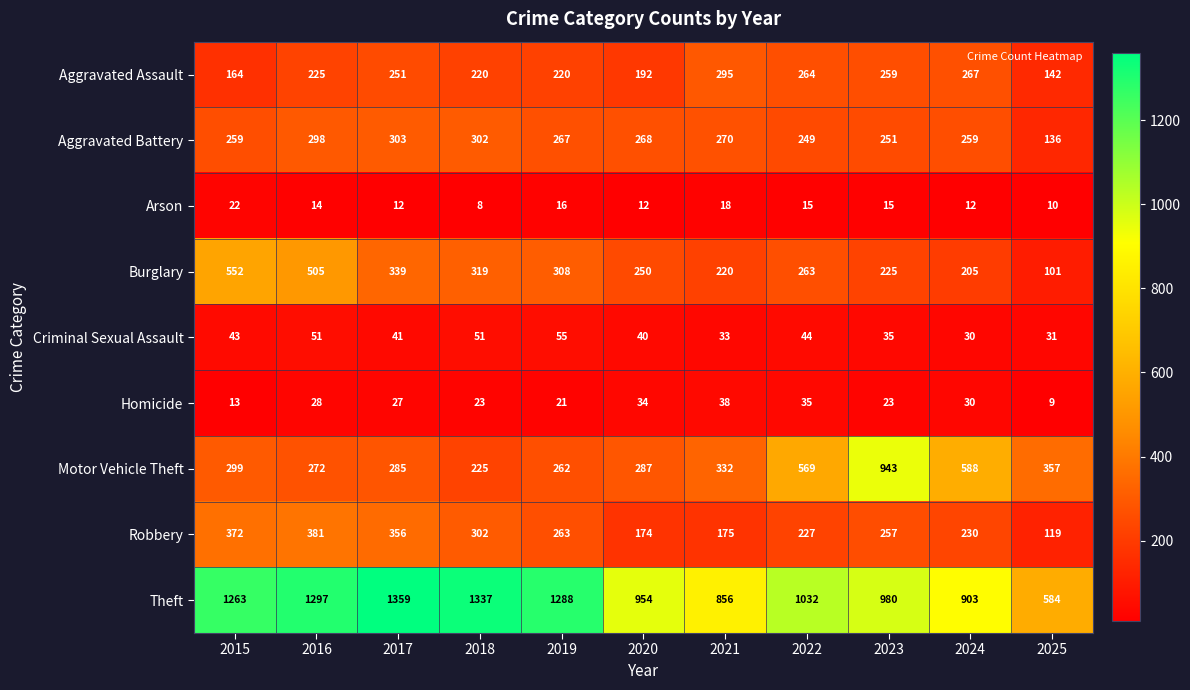

List the series in order of their peak value, lowest first.

Arson, Homicide, Criminal Sexual Assault, Aggravated Assault, Aggravated Battery, Robbery, Burglary, Motor Vehicle Theft, Theft